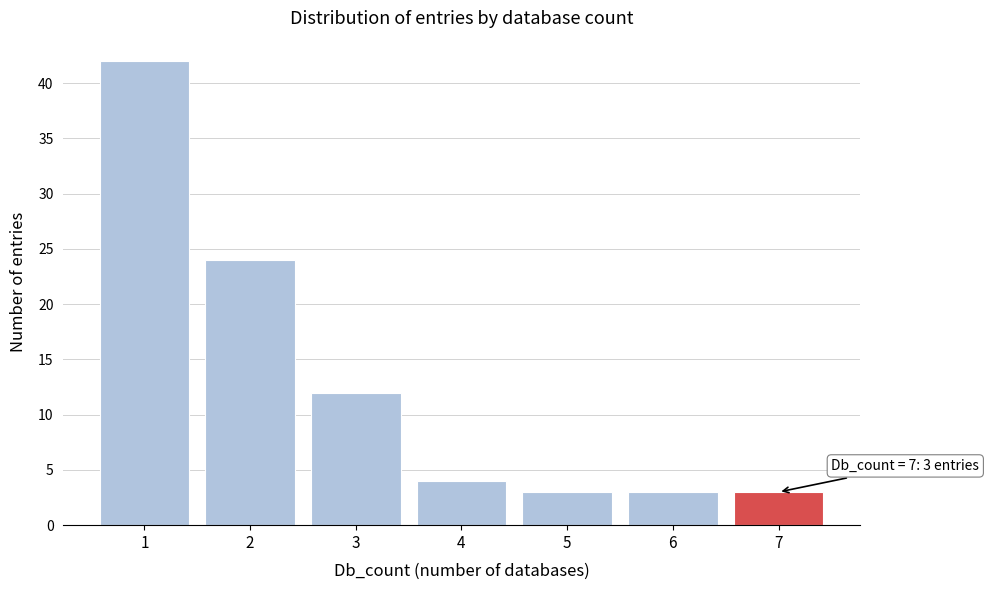

Reading left to right, what are all the values shown in this chart?

1=42	2=24	3=12	4=4	5=3	6=3	7=3